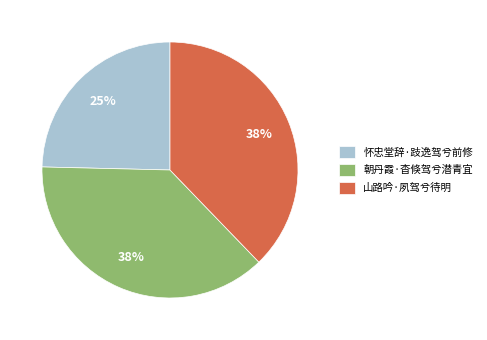

How many segments does this pie chart have?

3